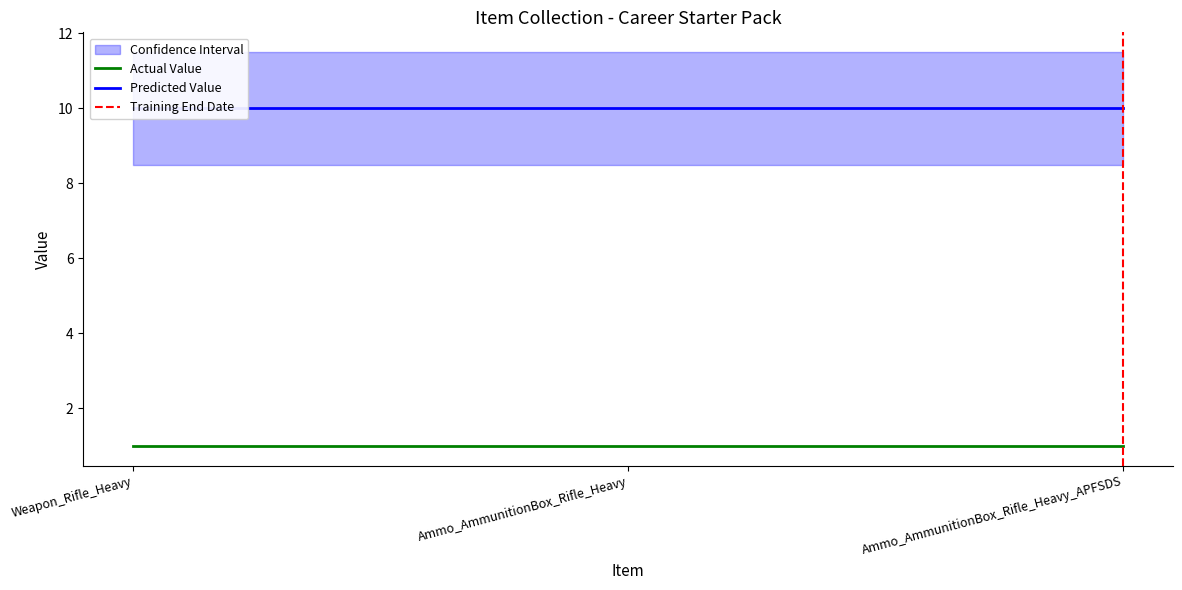

Rank the series by their maximum value, from highest to lowest.

Predicted Value, Actual Value